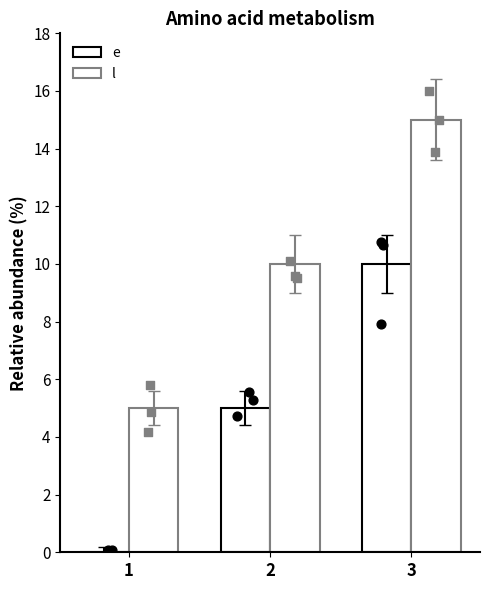

Is the value of e at 1 greater than the value of l at 3?

No